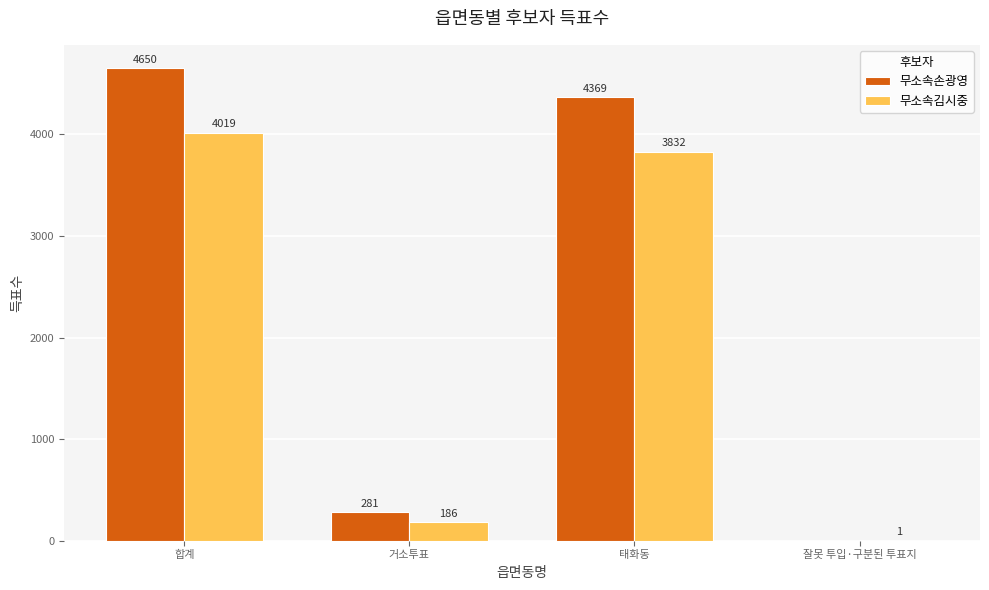

Does the chart contain stacked bars?

No